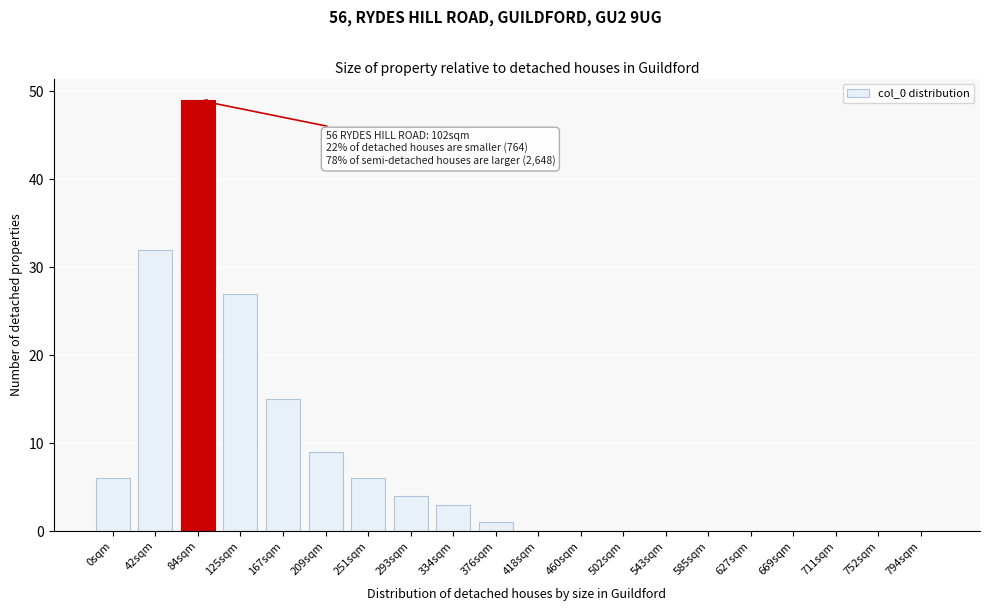

Reading left to right, list all the values displayed in this chart.

0sqm=6	42sqm=32	84sqm=49	125sqm=27	167sqm=15	209sqm=9	251sqm=6	293sqm=4	334sqm=3	376sqm=1	418sqm=0	460sqm=0	502sqm=0	543sqm=0	585sqm=0	627sqm=0	669sqm=0	711sqm=0	752sqm=0	794sqm=0